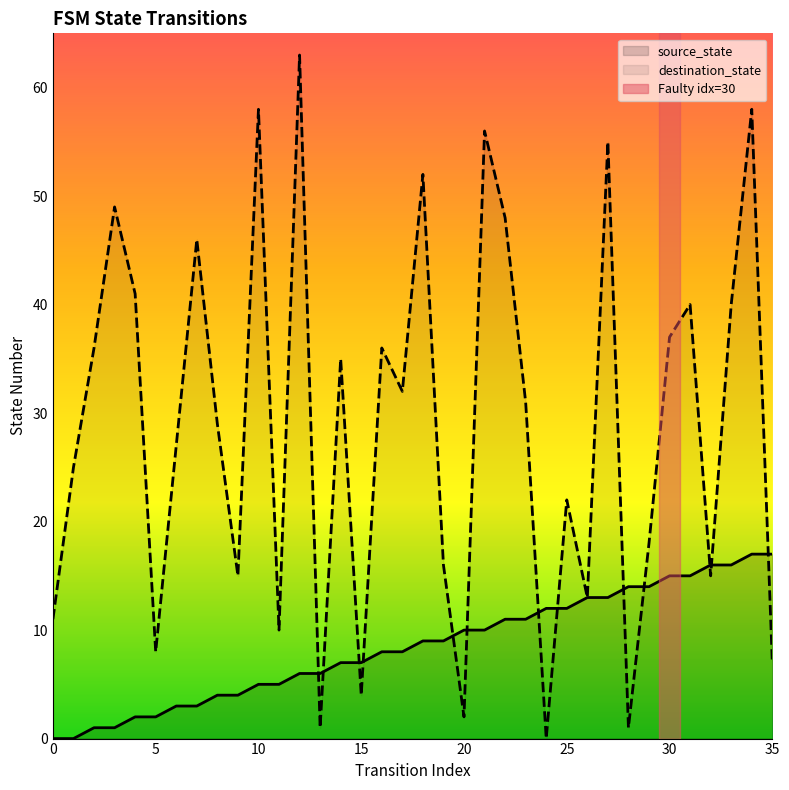

Which series has the largest range (max minus min)?

destination_state